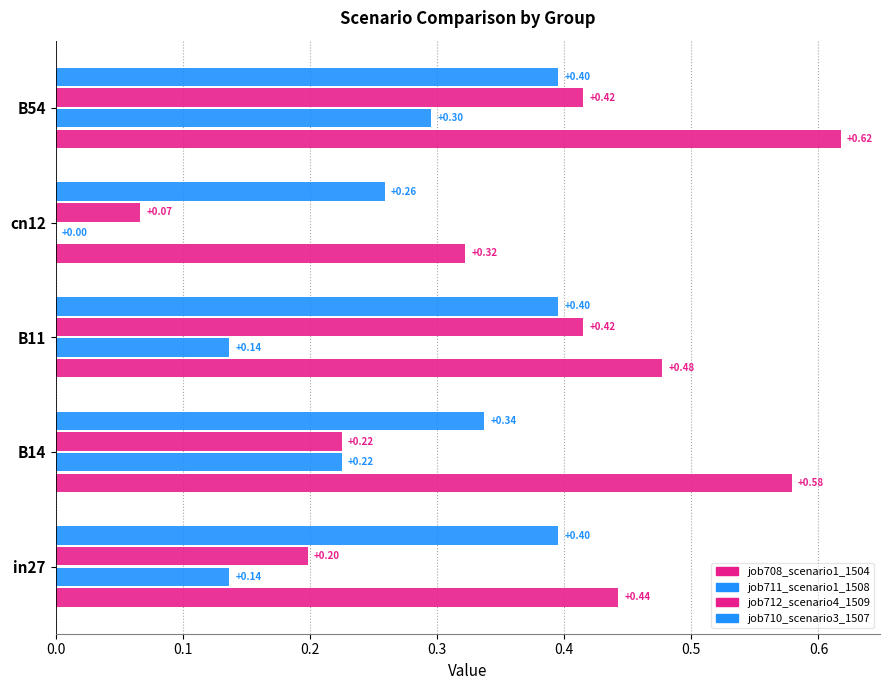

How many categories are shown in the chart?

5